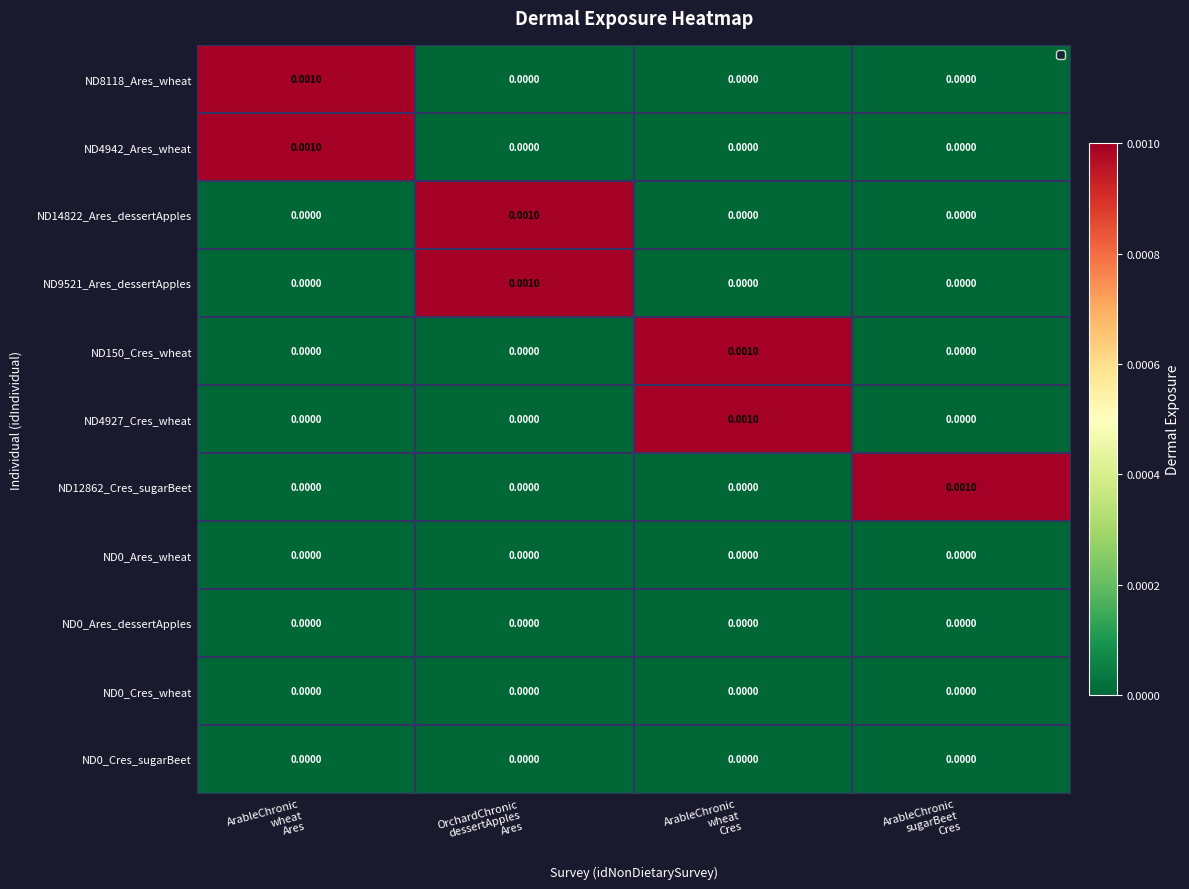

How many categories are shown in the chart?

4